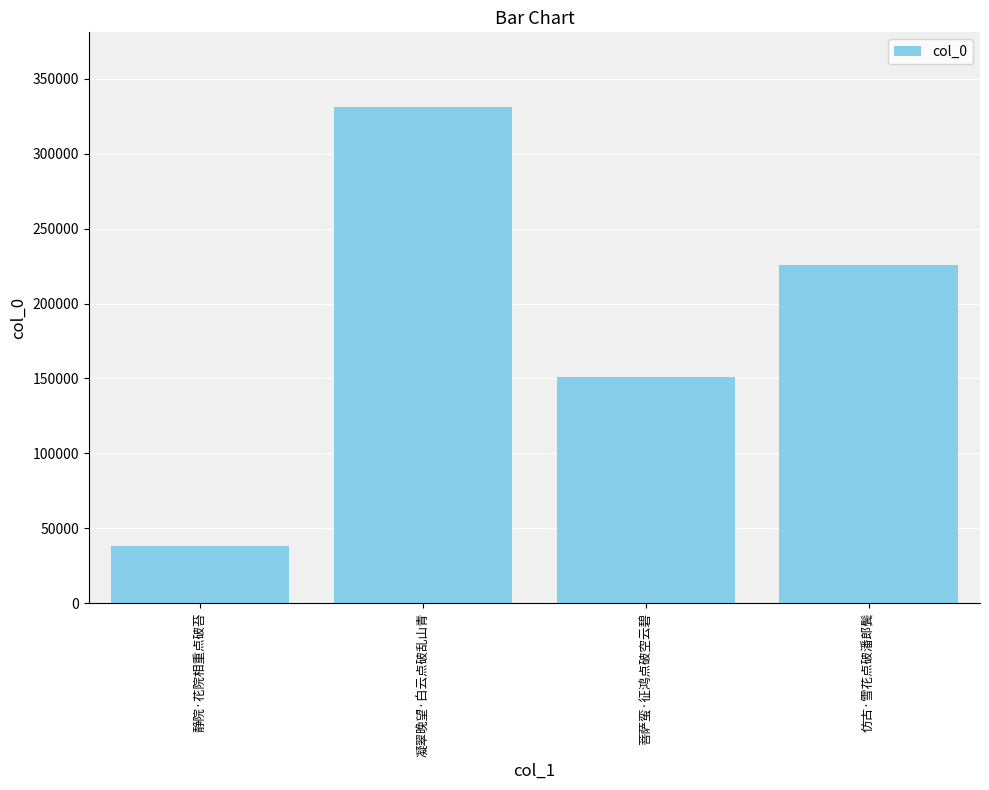

What is the difference between the second highest and second lowest values?

74738